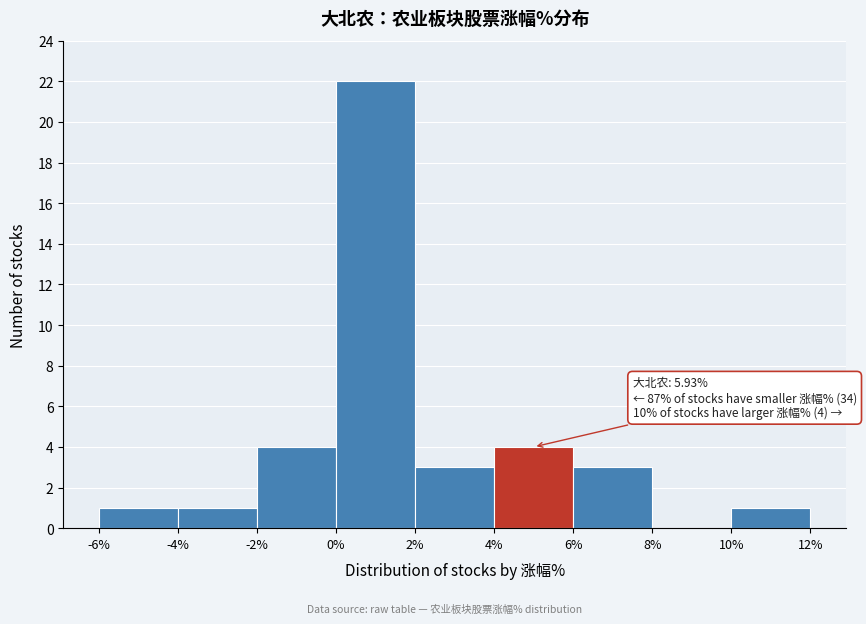

Over which range of the x-axis is the bar tallest?

0% to 2%